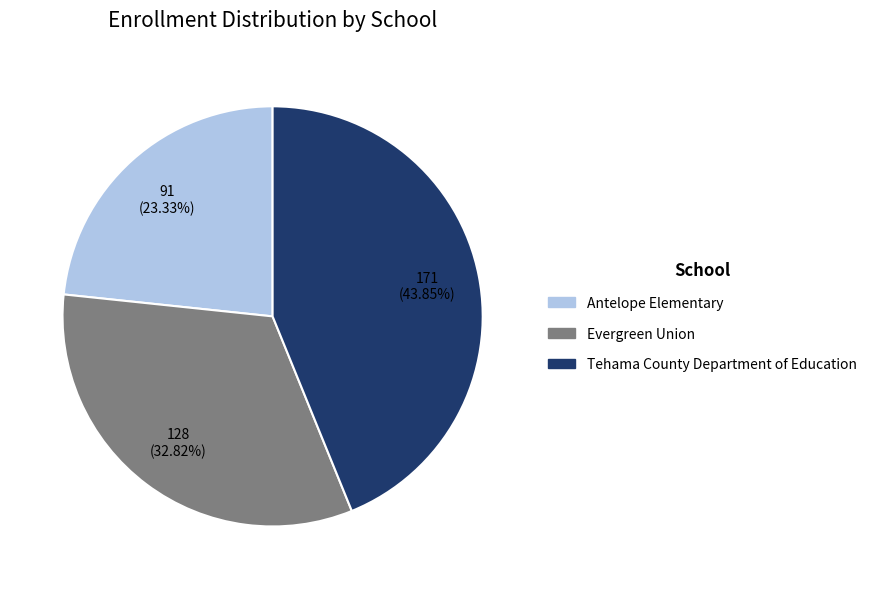

What is the smallest slice in the pie chart?

Antelope Elementary